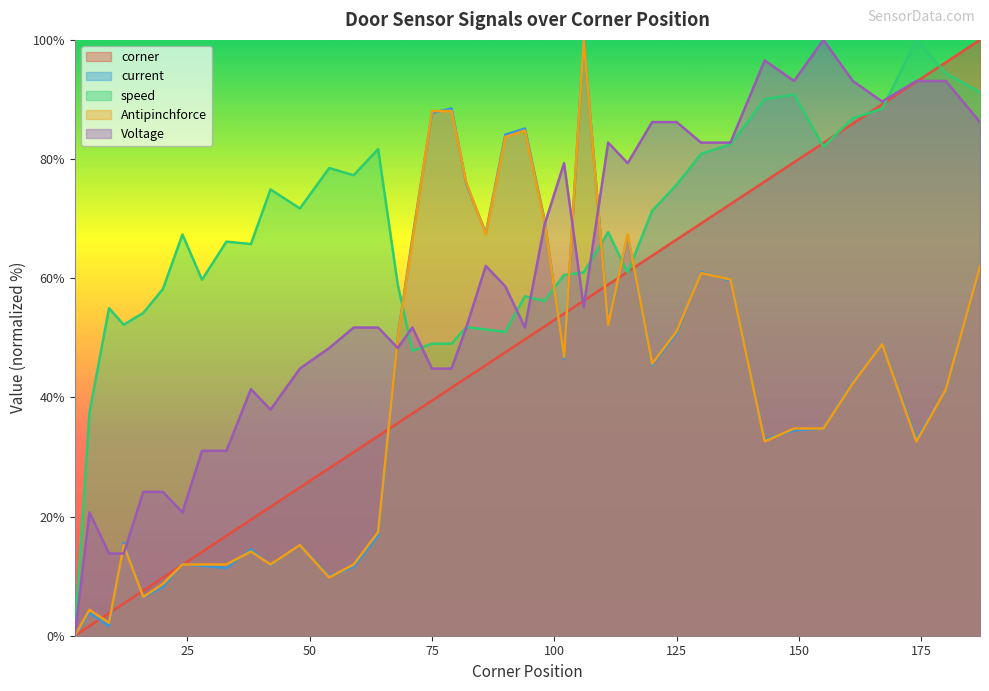

Is it true that Antipinchforce equals 4.3 at 54?

False